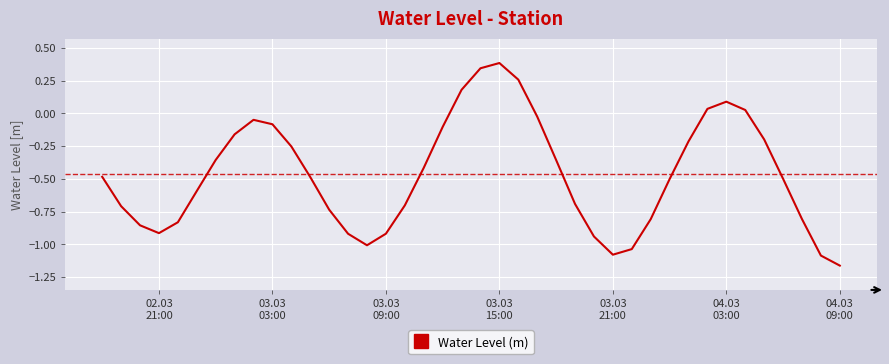

What is the maximum value shown in the chart?

0.4